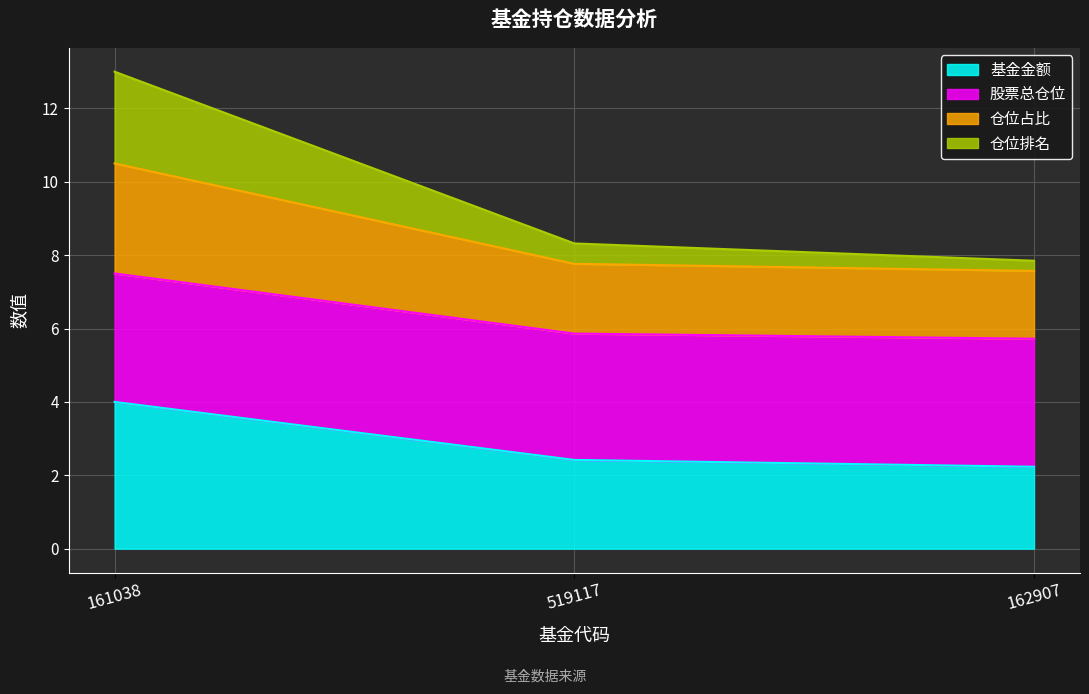

Which series changed the most between 161038 and 519117?

仓位排名